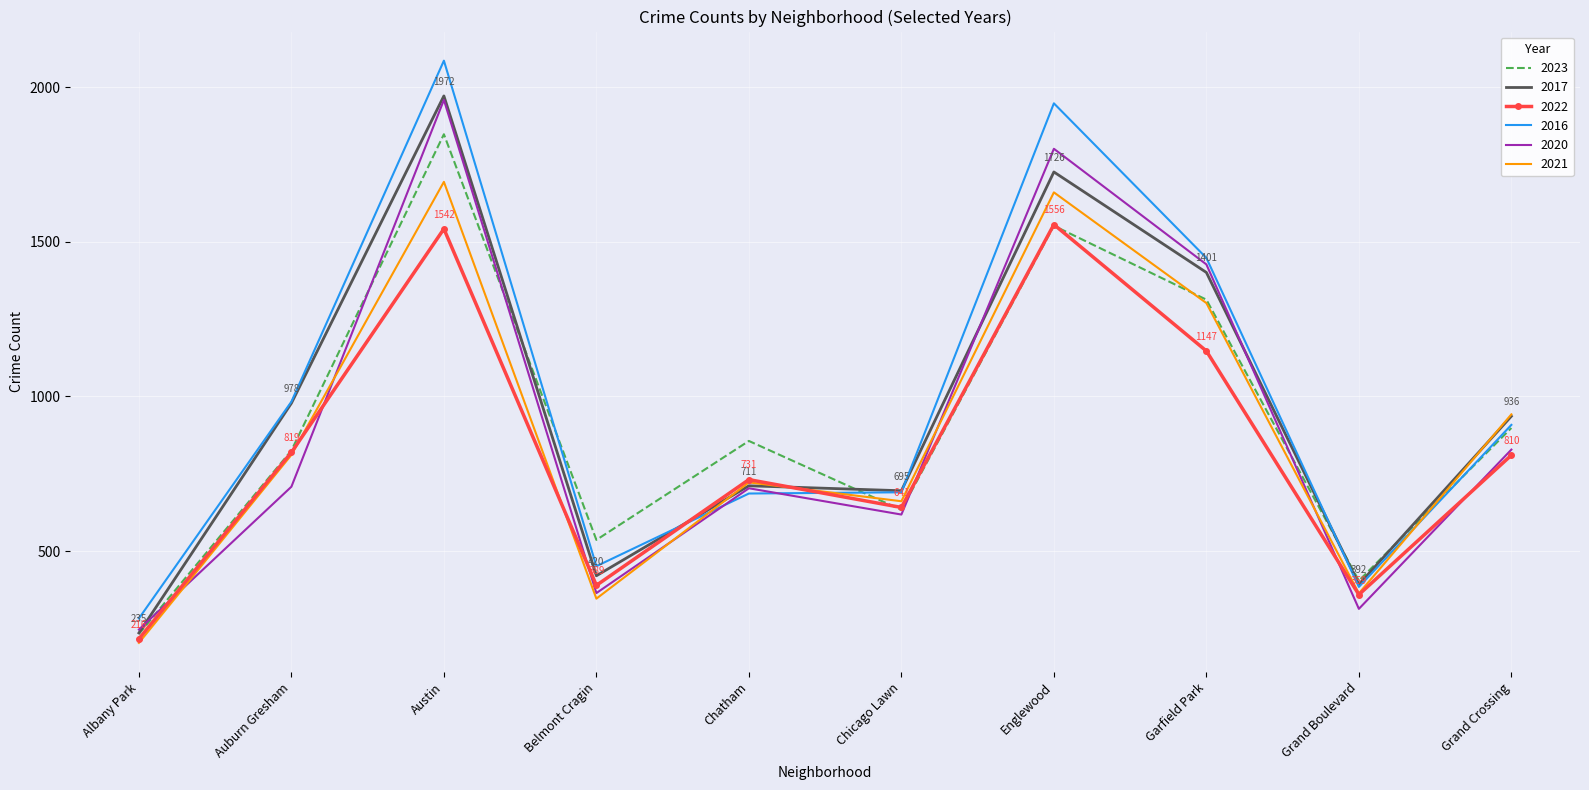

What is the sum of all 2020 values?

8967